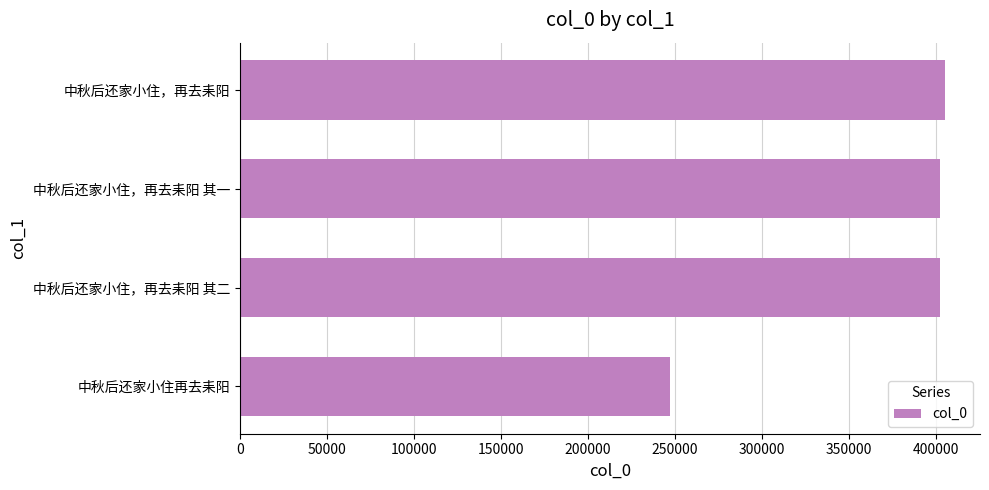

Between 中秋后还家小住，再去耒阳 其二 and 中秋后还家小住再去耒阳, which is larger?

中秋后还家小住，再去耒阳 其二